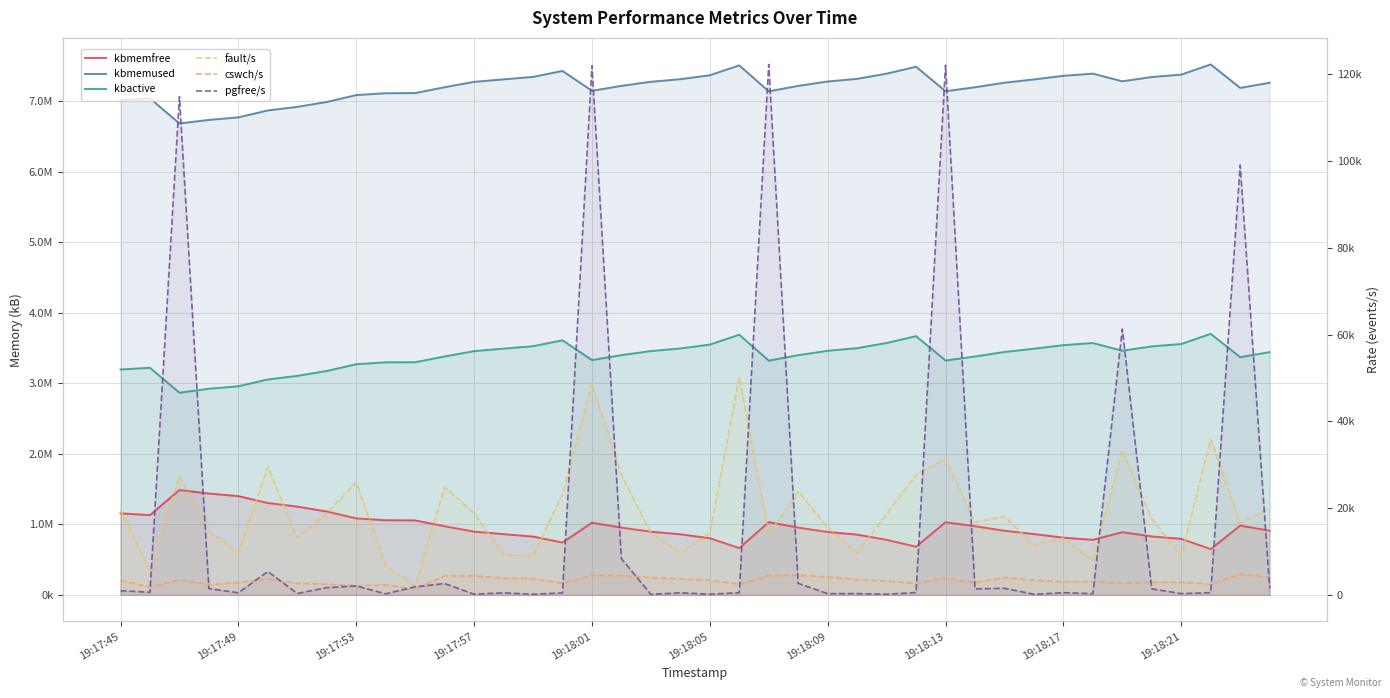

How many distinct data groups are displayed?

6